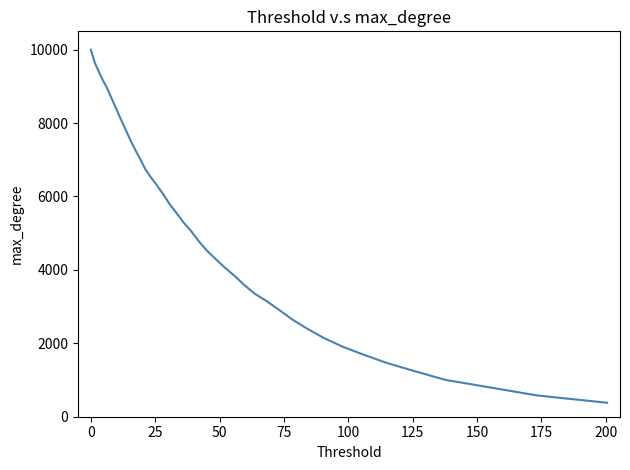

What is the difference between the maximum and minimum values?

9620